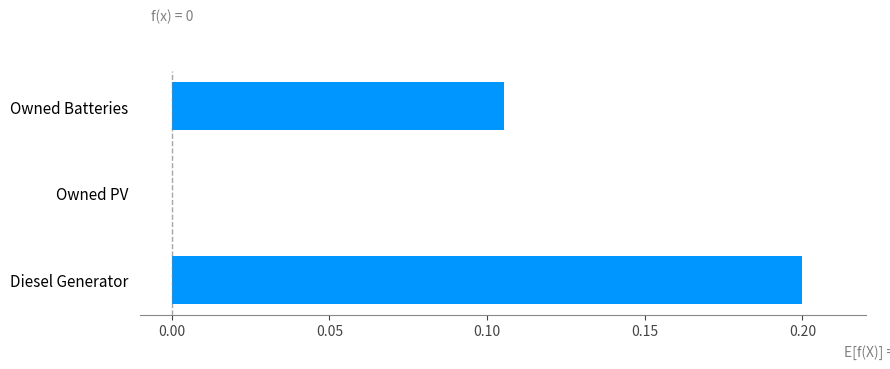

Between Diesel Generator and Owned Batteries, which is larger?

Diesel Generator